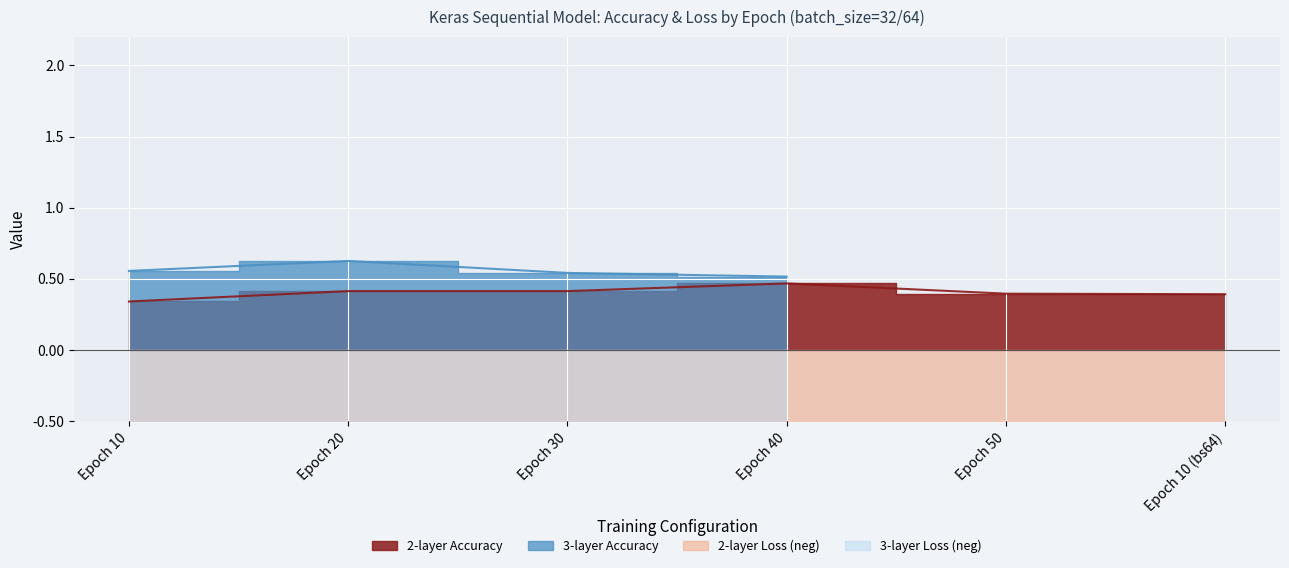

The value at Epoch 10 is -1.6. True or false?

True